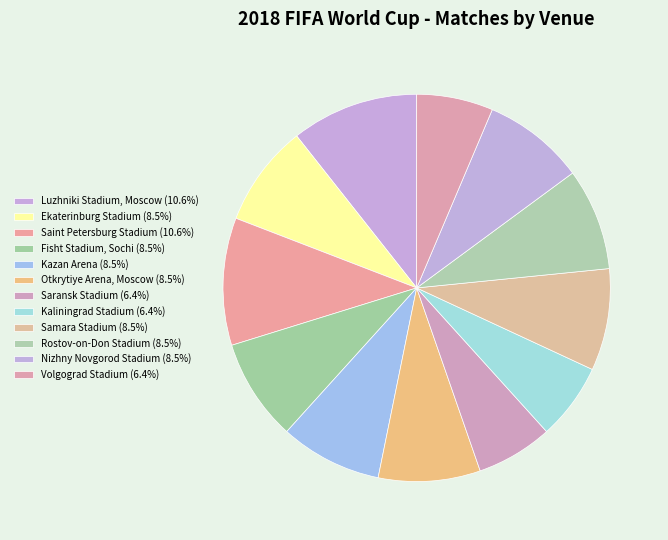

How much of the chart is everything except Otkrytiye Arena, Moscow?

91.5%